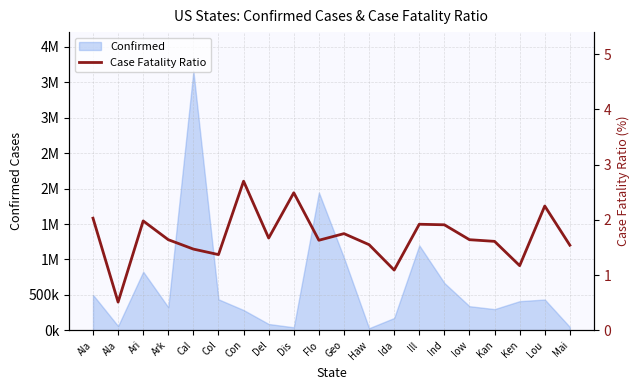

The value at Ala is 0.5. True or false?

True